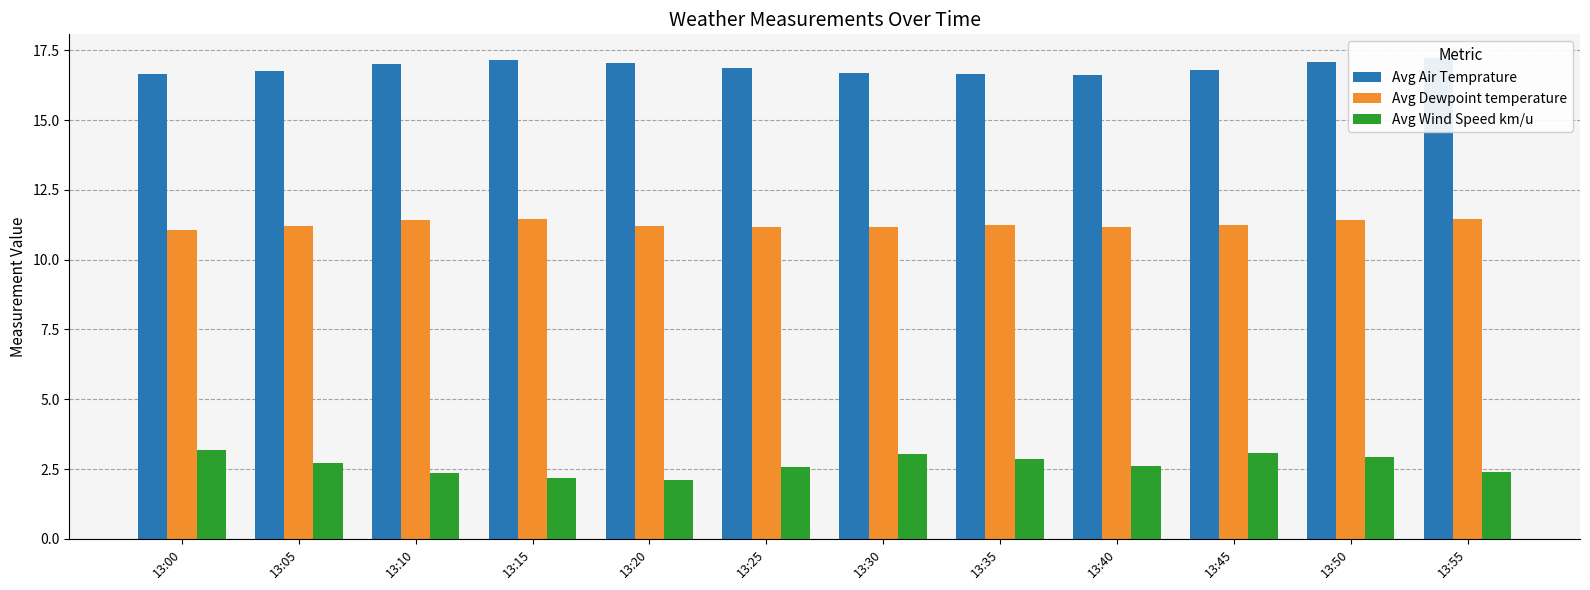

Rank the categories by Avg Air Temprature value from lowest to highest.

13:40, 13:35, 13:00, 13:30, 13:05, 13:45, 13:25, 13:10, 13:20, 13:50, 13:15, 13:55